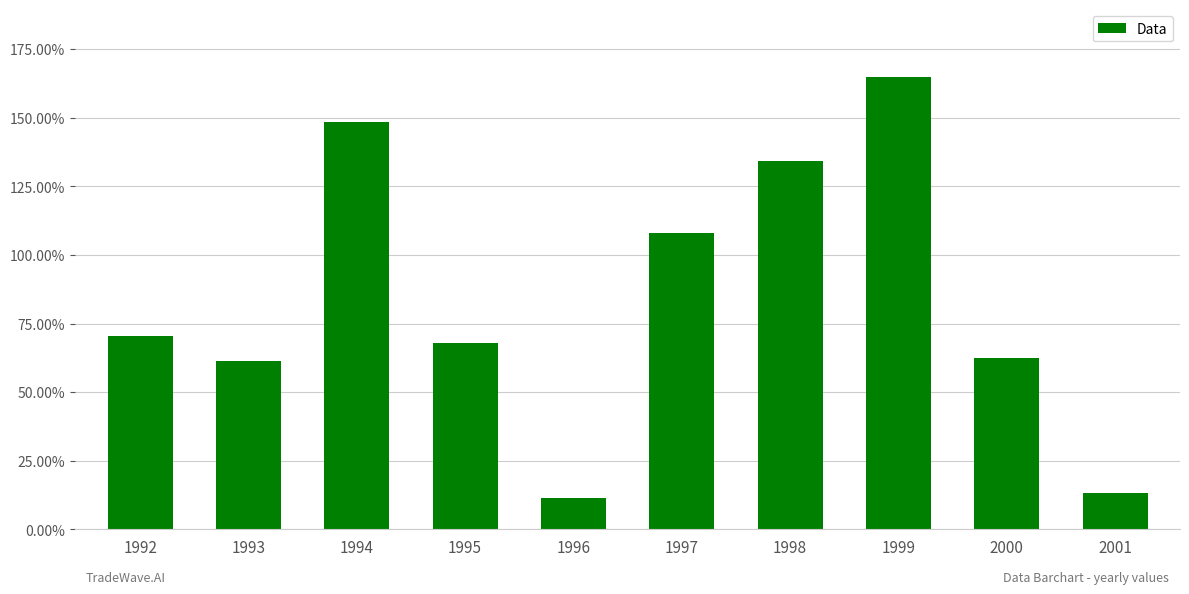

What is the change in value from 1995 to 2001?

-0.5